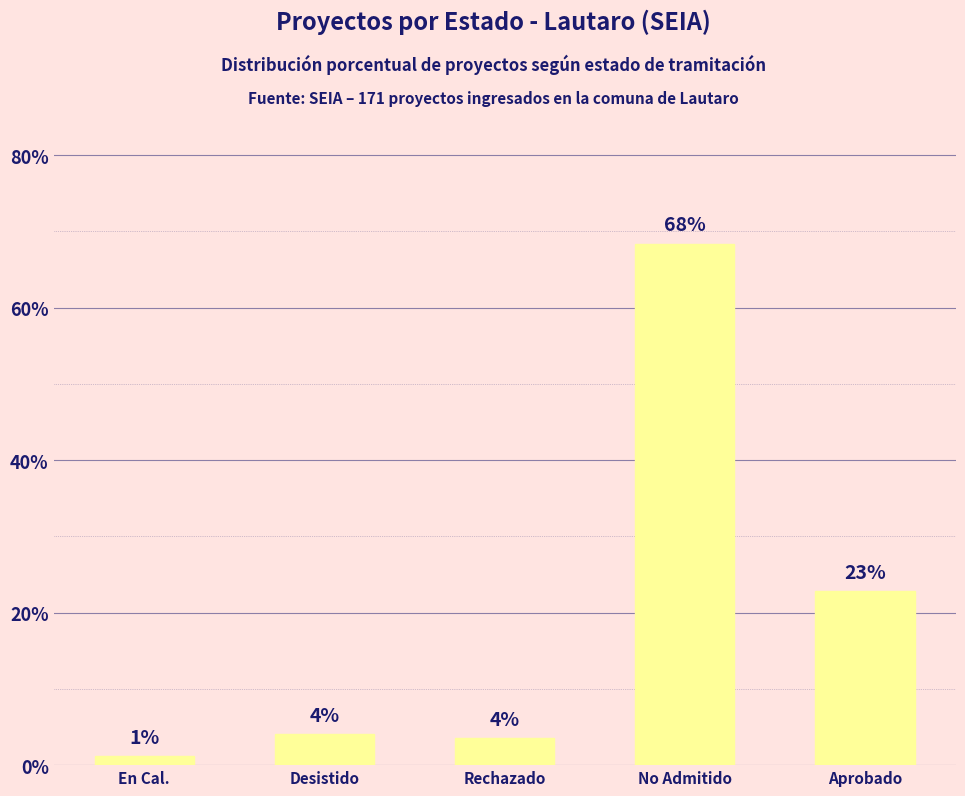

How many bars are there in total?

5